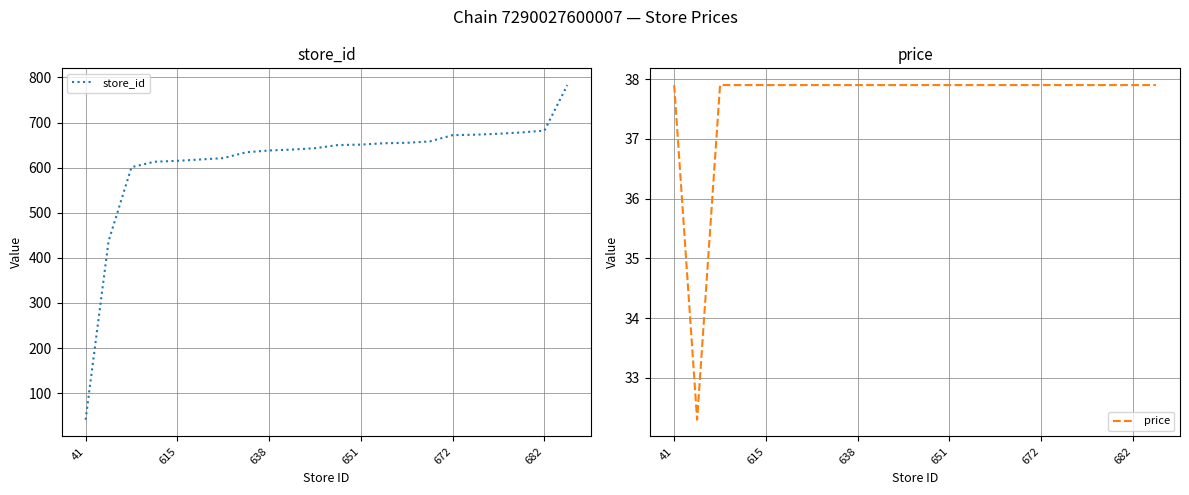

How many lines are shown in the chart?

2